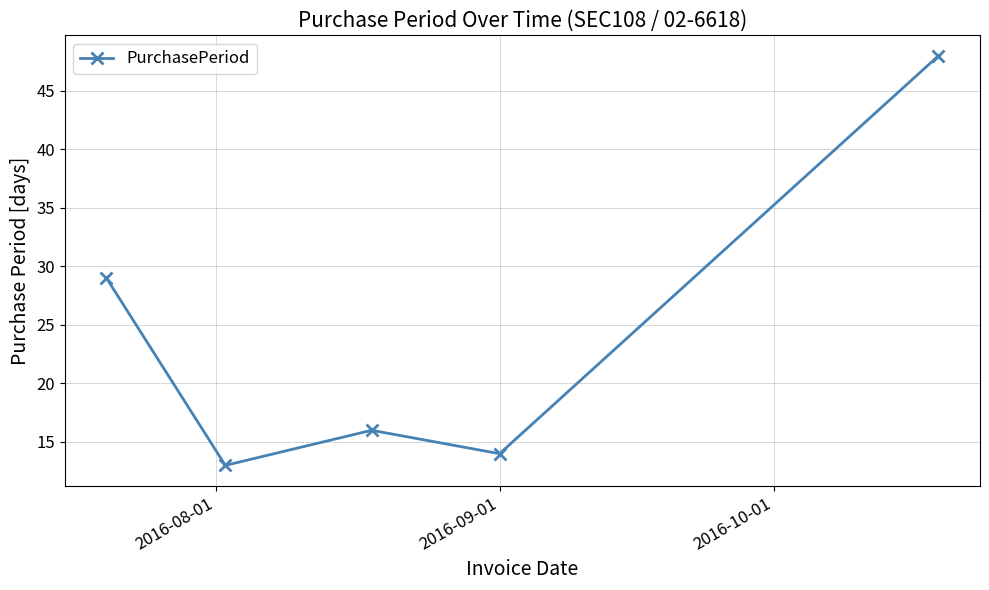

What is the value of the 4th point from the left?

14